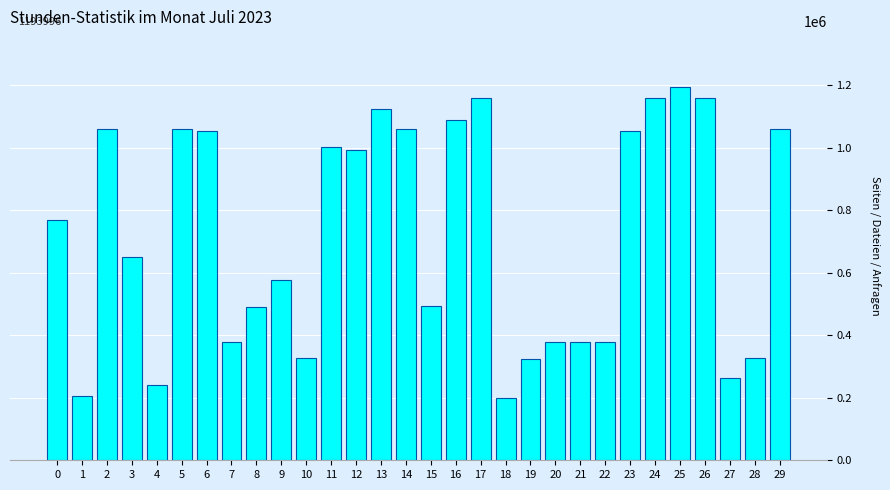

What is the change in value from 17 to 29?

-96837